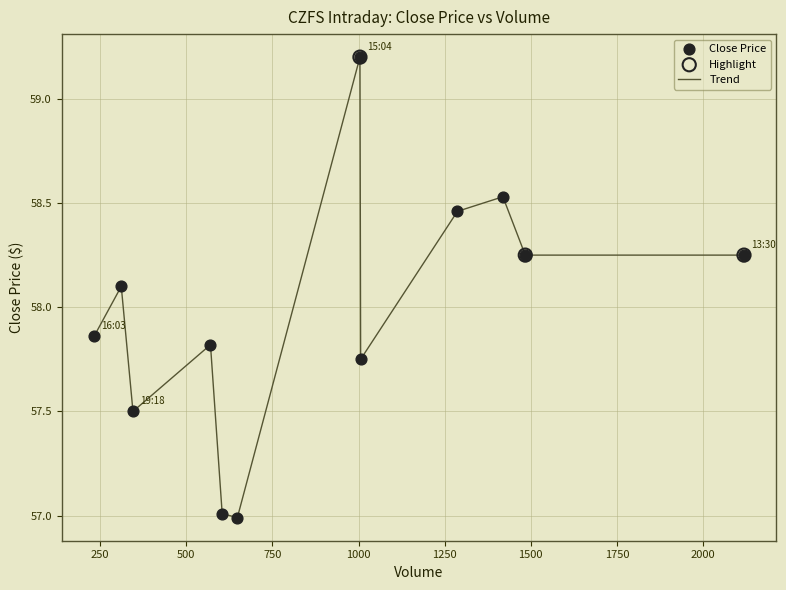

What is the maximum value shown in the chart?

59.2